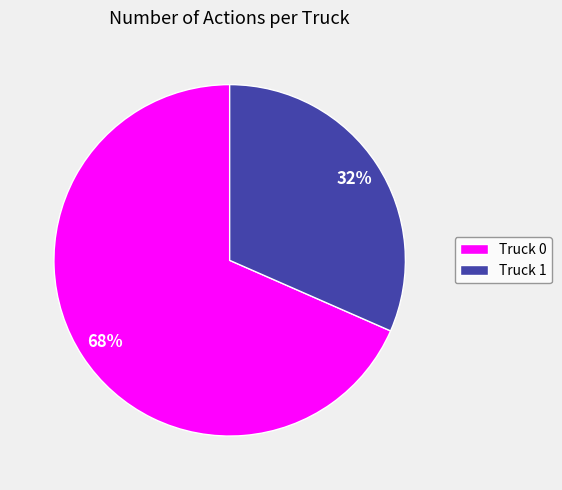

To the nearest percent, what is the average slice percentage?

50%